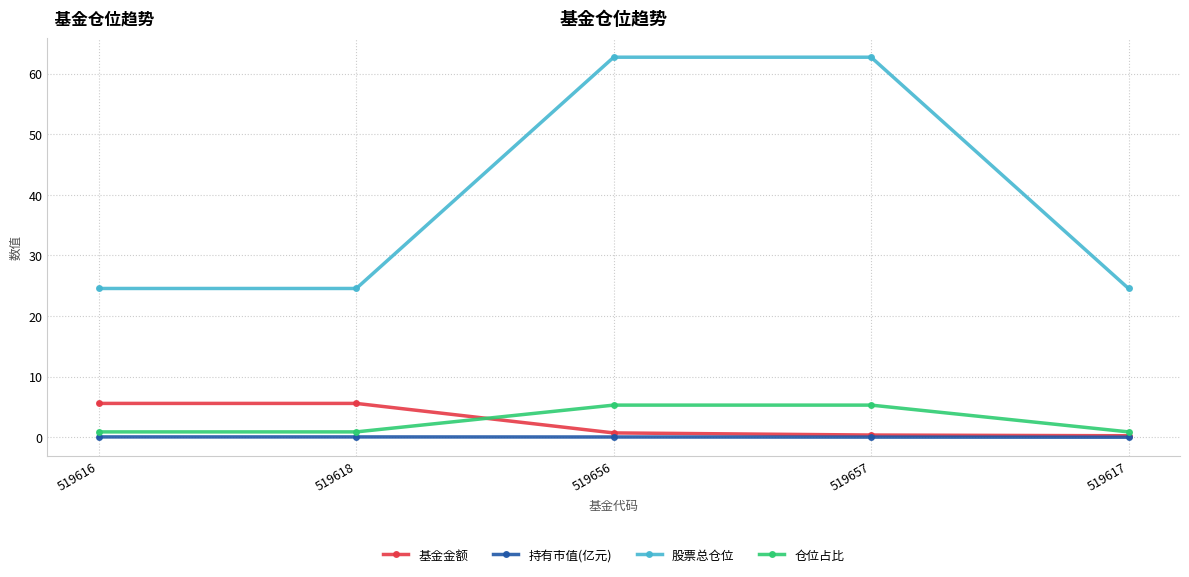

Which series has the largest range (max minus min)?

股票总仓位